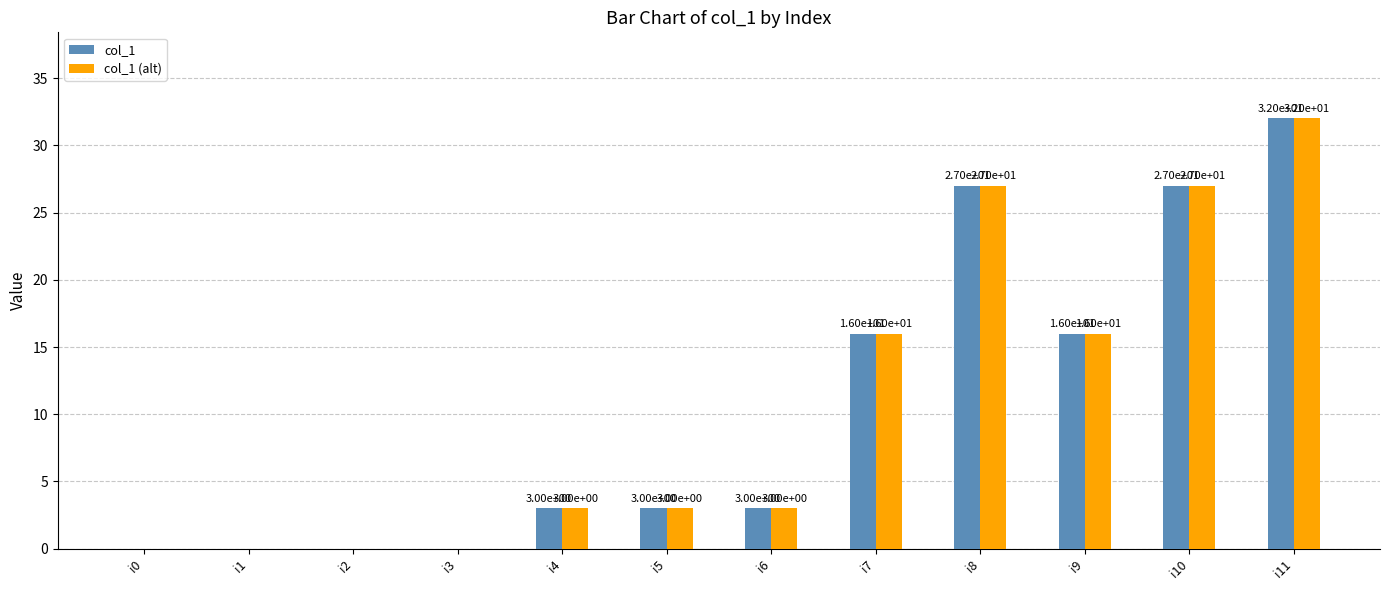

How many groups of bars are there?

12